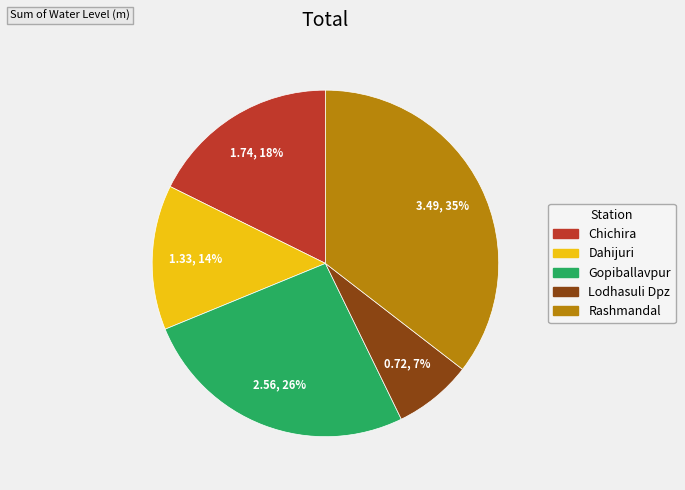

To the nearest percent, what is the difference between the largest and smallest slice percentages?

28%